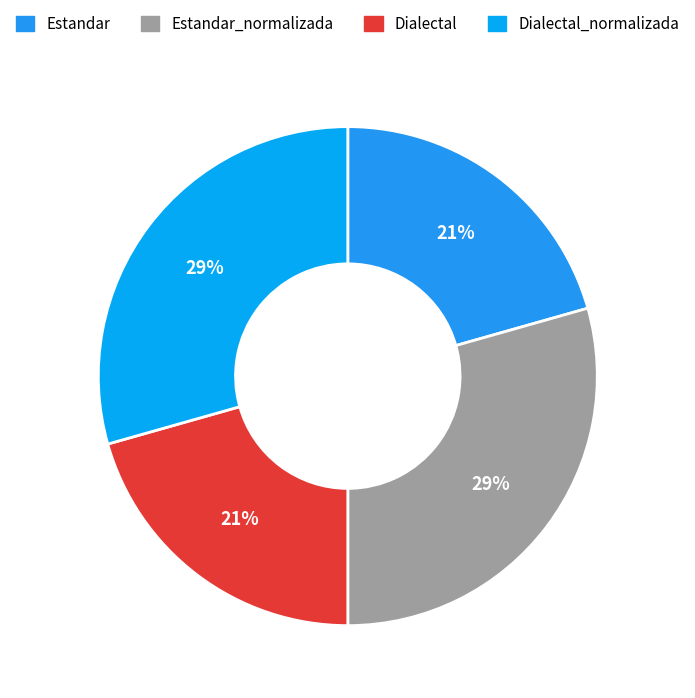

What is the smallest slice in the pie chart?

Estandar